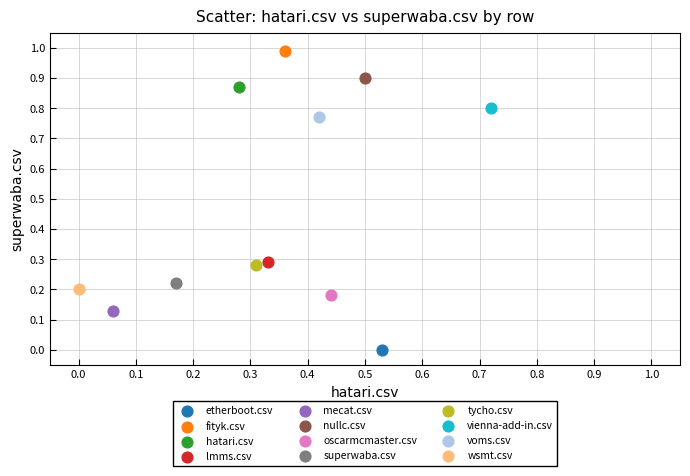

Which series reaches the maximum Y coordinate?

fityk.csv